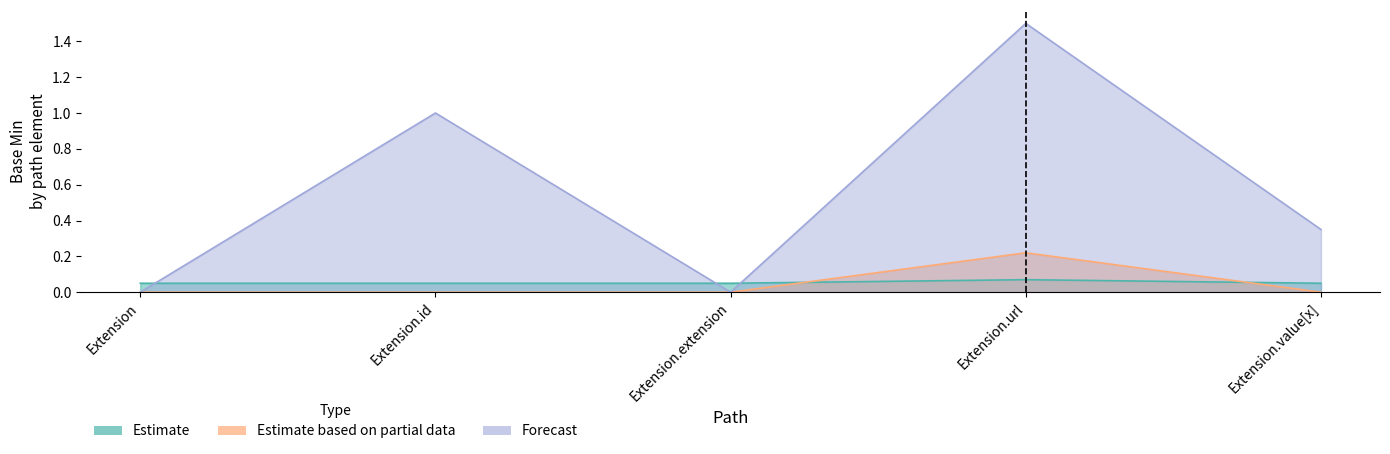

The value of Estimate based on partial data at Extension.id is -0.1. True or false?

False